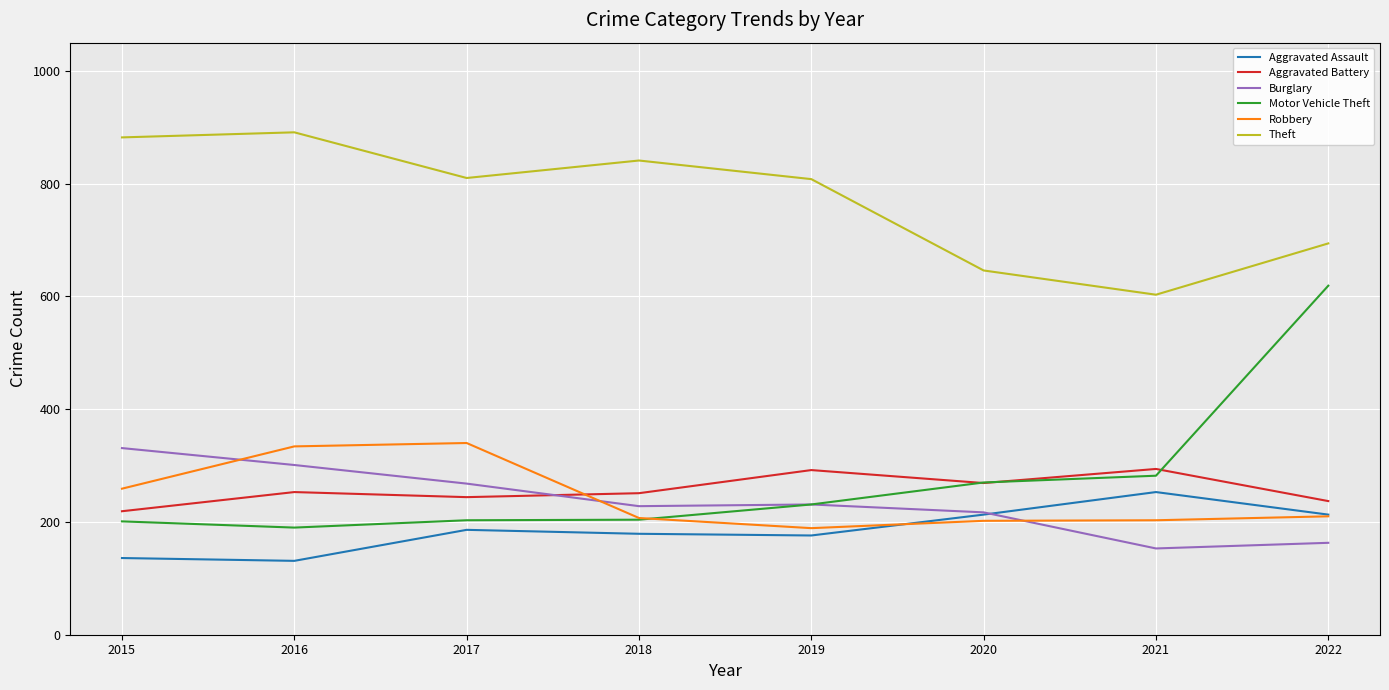

Is the value of Robbery at 2017 greater than the value of Aggravated Battery at 2021?

Yes